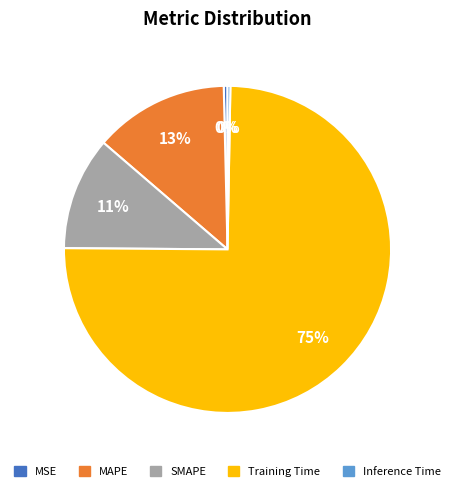

Is Inference Time the majority of the pie?

No